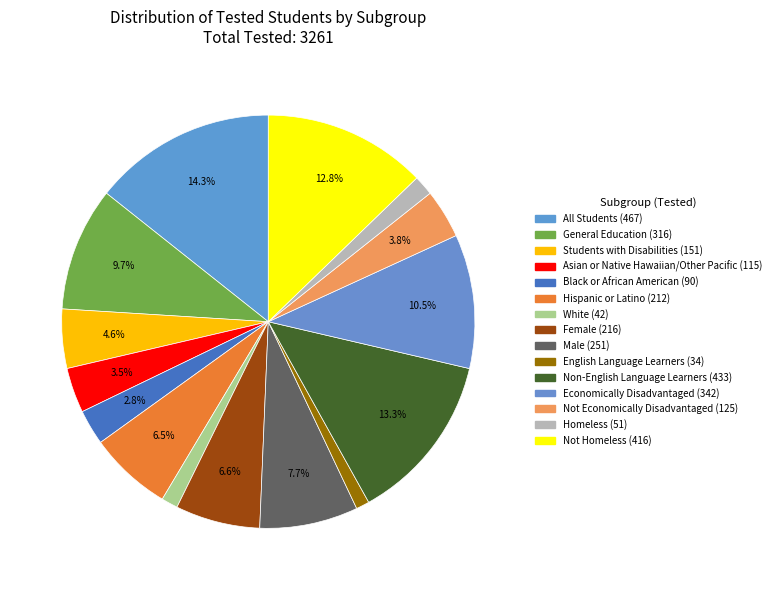

Rank the categories by value from lowest to highest.

English Language Learners, White, Homeless, Black or African American, Asian or Native Hawaiian/Other Pacific, Not Economically Disadvantaged, Students with Disabilities, Hispanic or Latino, Female, Male, General Education, Economically Disadvantaged, Not Homeless, Non-English Language Learners, All Students